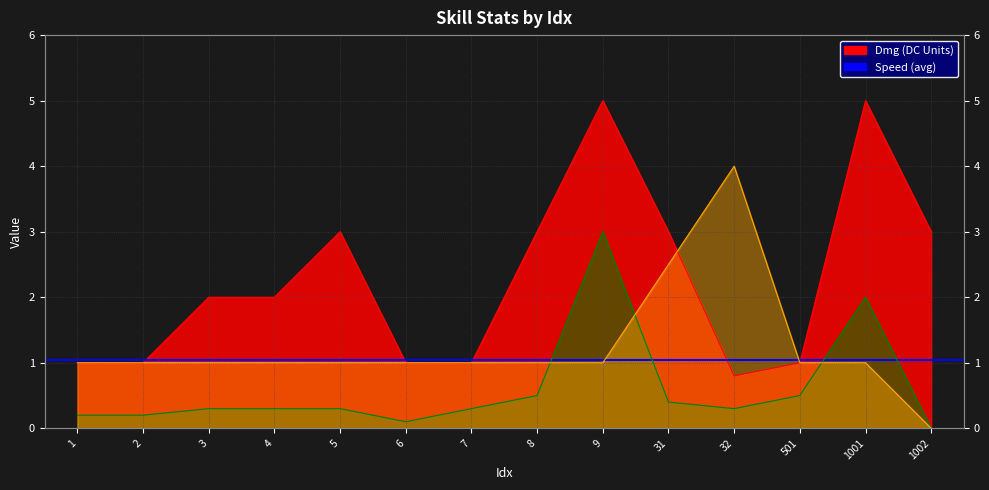

Reading right to left, extract all data points from this chart.

Dmg: 1002=3.0	1001=5.0	501=1.0	32=0.8	31=3.0	9=5.0	8=3.0	7=1.0	6=1.0	5=3.0	4=2.0	3=2.0	2=1.0	1=1.0
CoolTime: 1002=0.0	1001=2.0	501=0.5	32=0.3	31=0.4	9=3.0	8=0.5	7=0.3	6=0.1	5=0.3	4=0.3	3=0.3	2=0.2	1=0.2
Range: 1002=0.0	1001=1.0	501=1.0	32=4.0	31=2.5	9=1.0	8=1.0	7=1.0	6=1.0	5=1.0	4=1.0	3=1.0	2=1.0	1=1.0